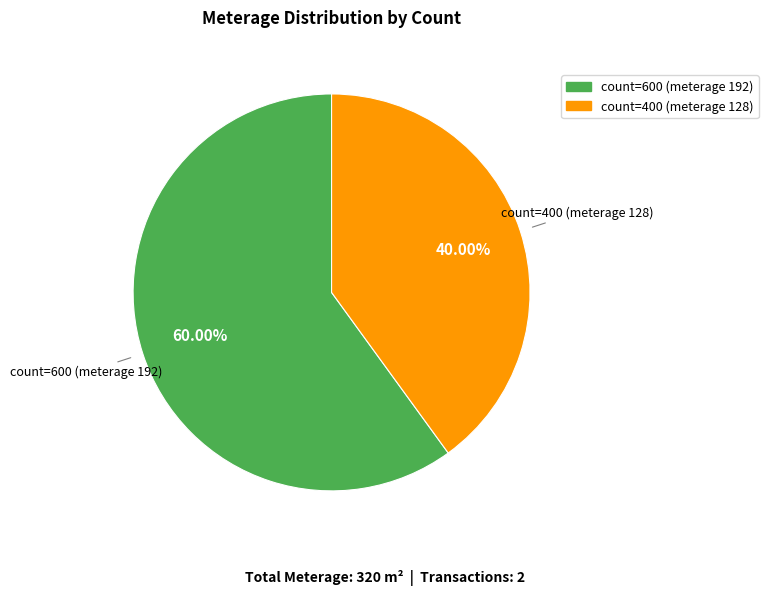

Which category has the biggest portion of the pie?

count=600 (meterage 192)